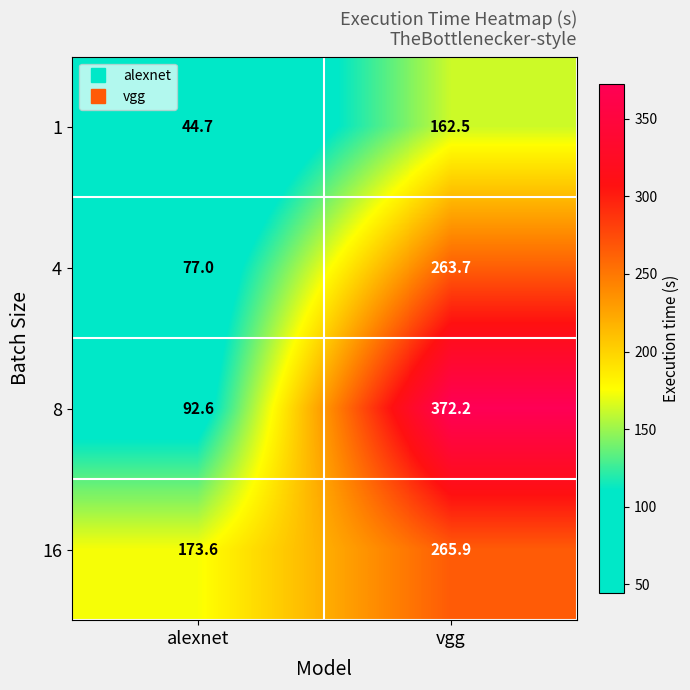

At how many categories does at least one series exceed 320?

1